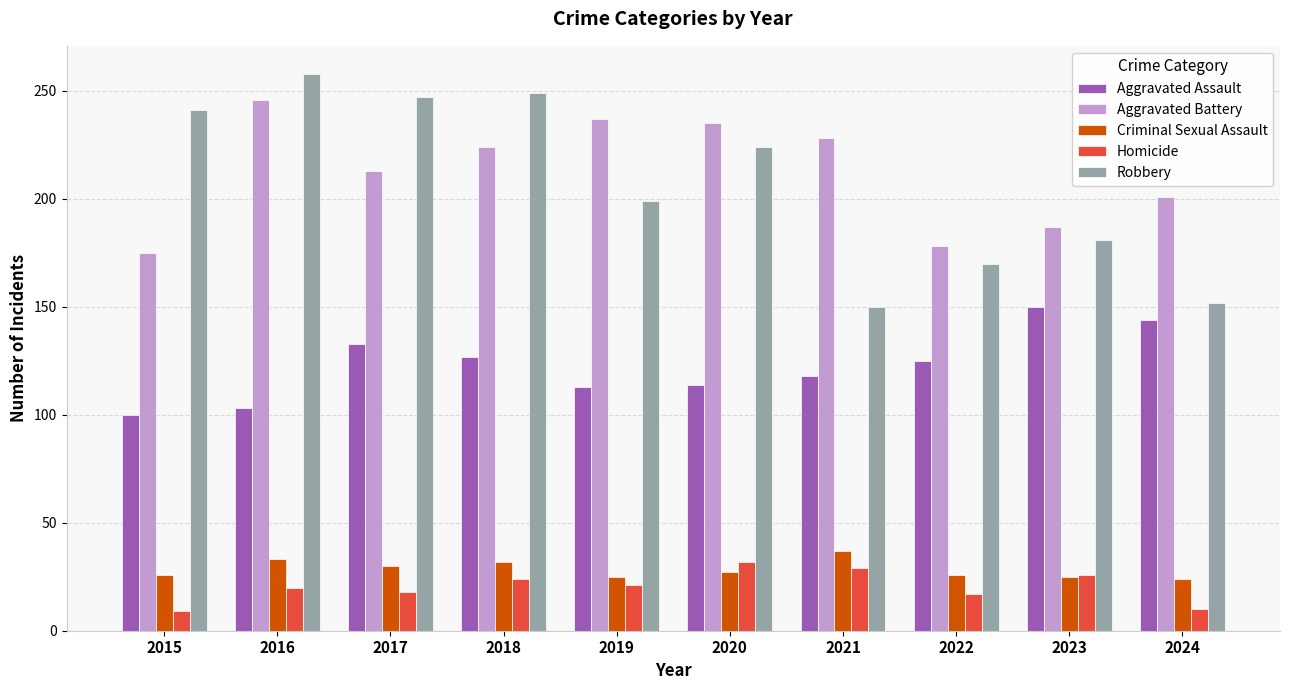

Rank the series at 2015 from highest to lowest value.

Robbery, Aggravated Battery, Aggravated Assault, Criminal Sexual Assault, Homicide